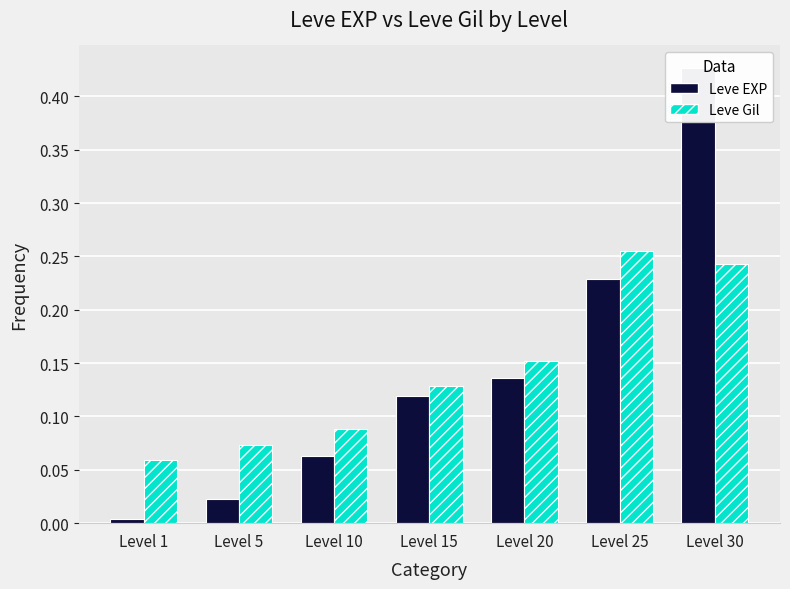

Which category has the highest value in the Leve EXP series?

Level 30